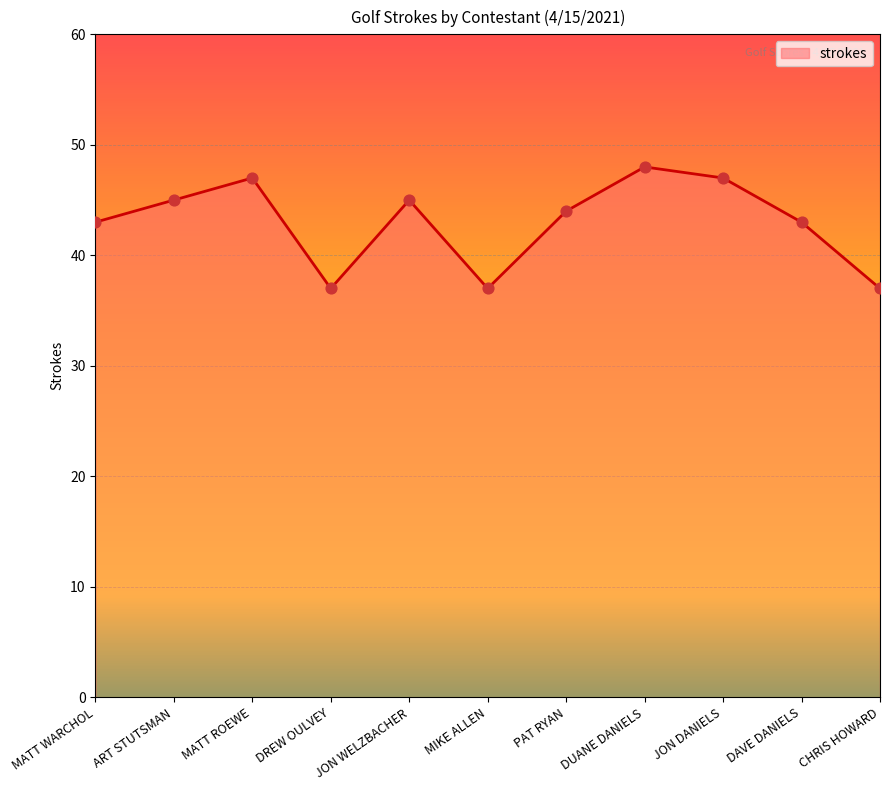

What is the ratio of the value at CHRIS HOWARD to the value at MATT WARCHOL?

0.9